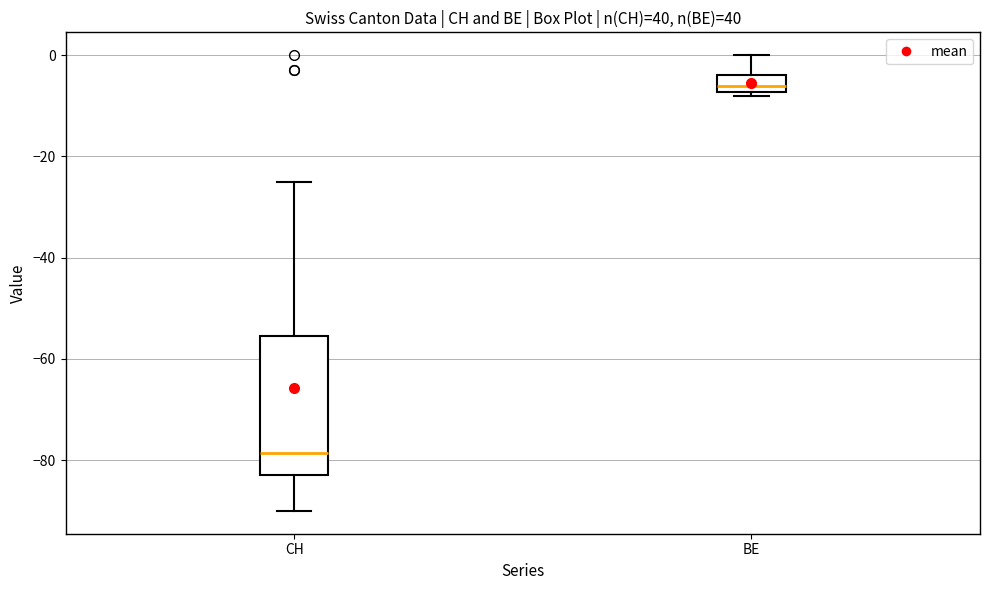

Which box is the tallest, from its lower edge to its upper edge?

CH